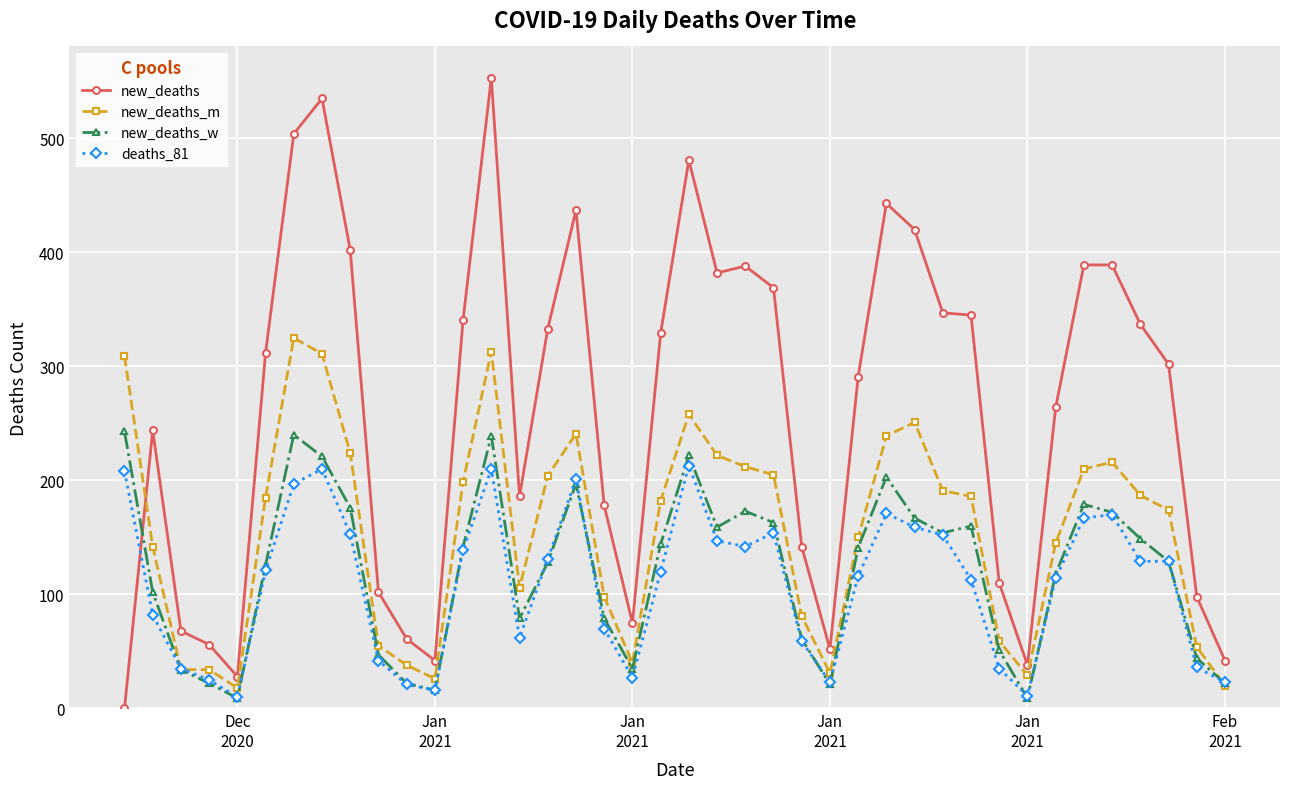

What is the maximum value shown in the chart?

553